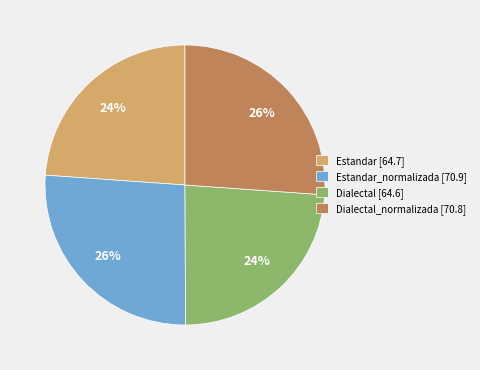

True or false: Estandar [64.7] accounts for 24% of the total.

True